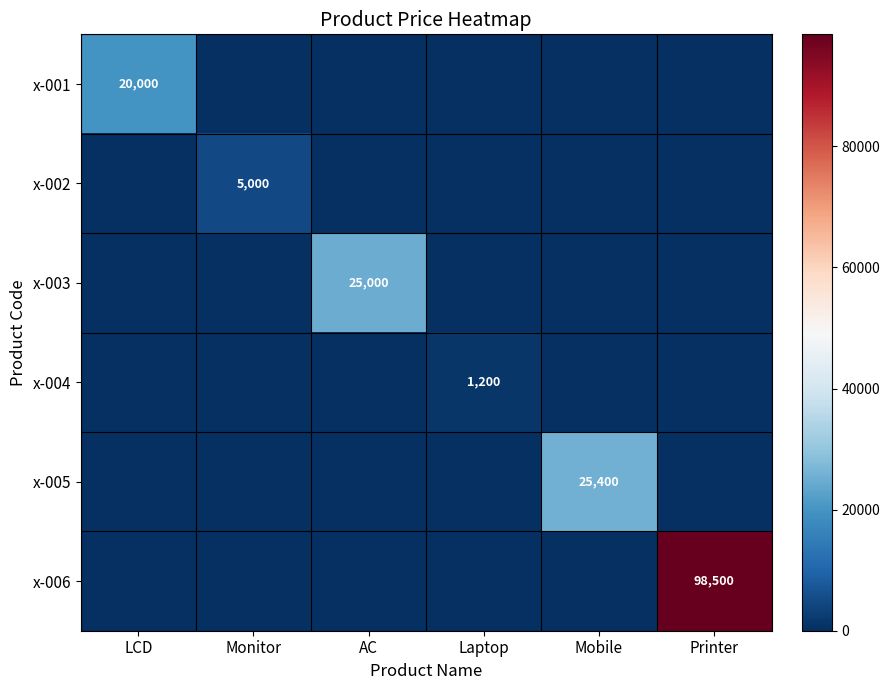

How many data points in x-003 are above 0?

1